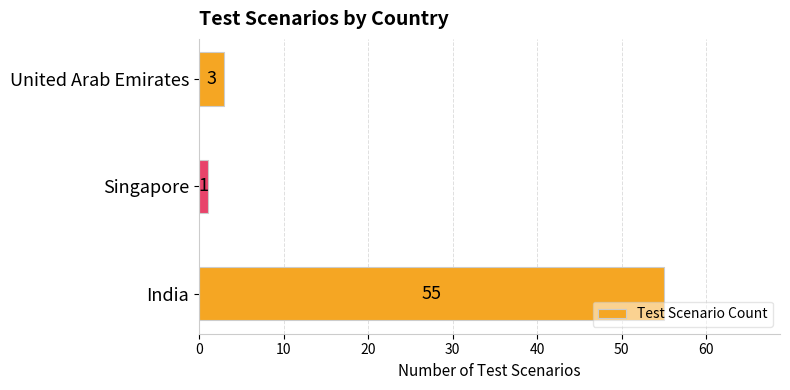

Reading bottom to top, what are all the values shown in this chart?

55	1	3